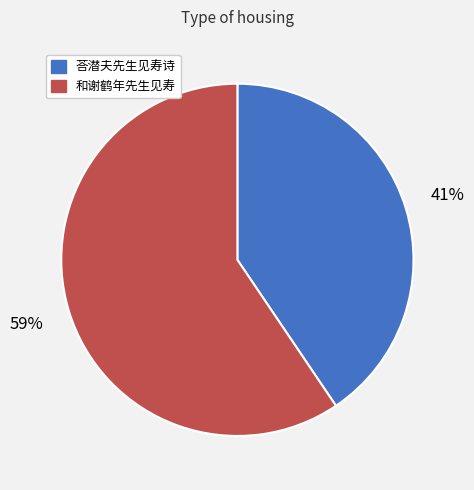

Approximately how many times larger is the value at 荅潜夫先生见寿诗 compared to 和谢鹤年先生见寿?

0.7